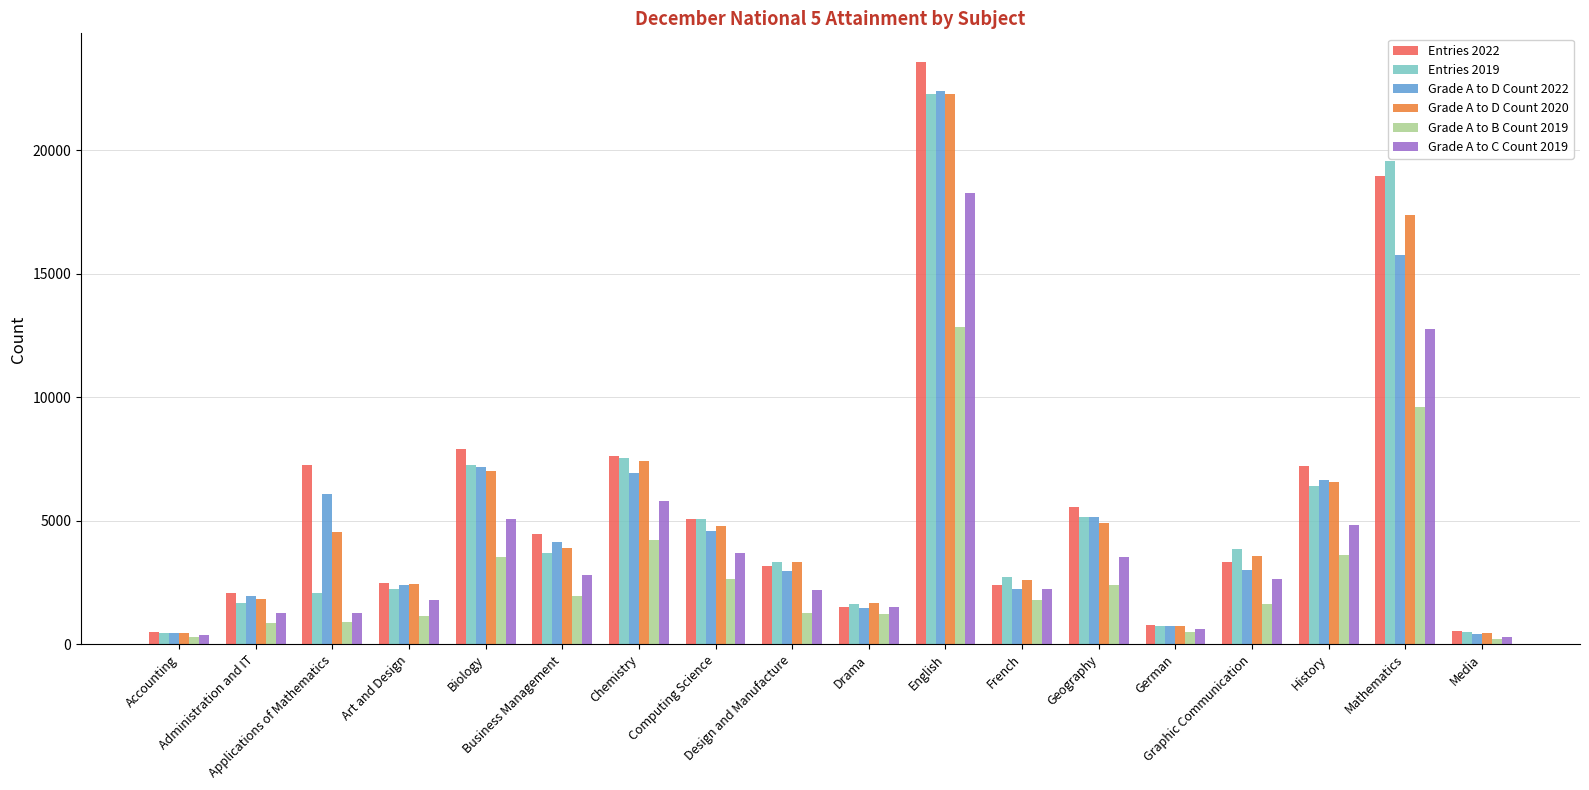

Which series has the largest range (max minus min)?

Entries 2022